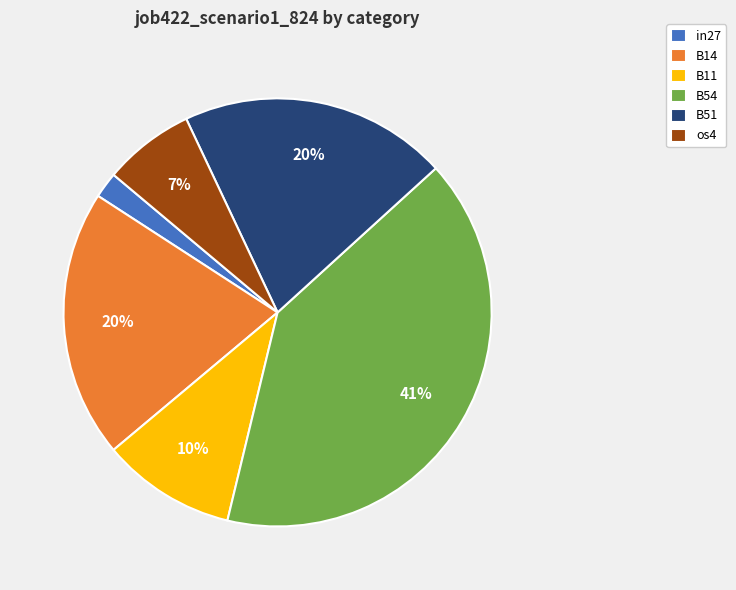

The B11 slice represents 1% of the pie. True or false?

False